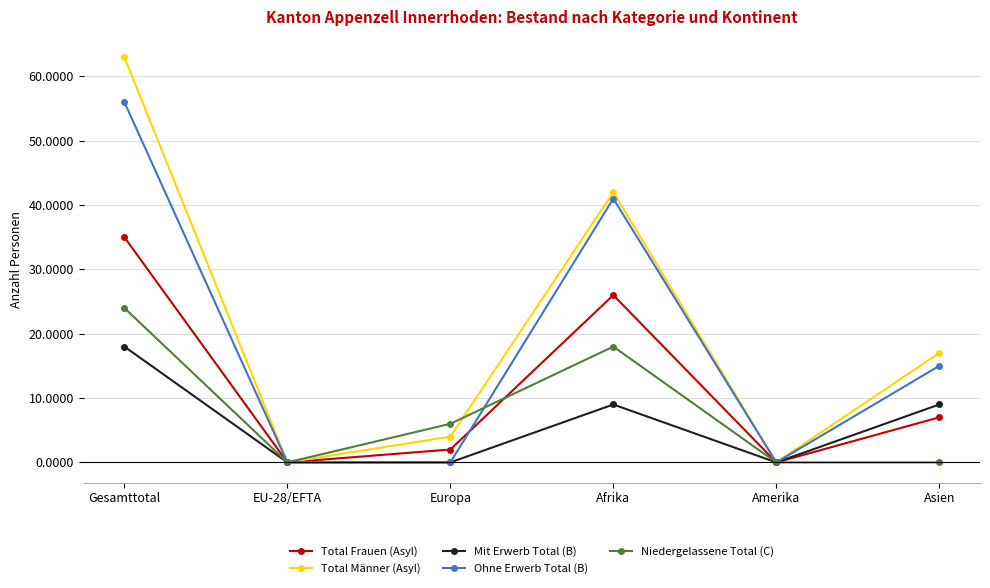

Does the chart have visible grid lines?

Yes